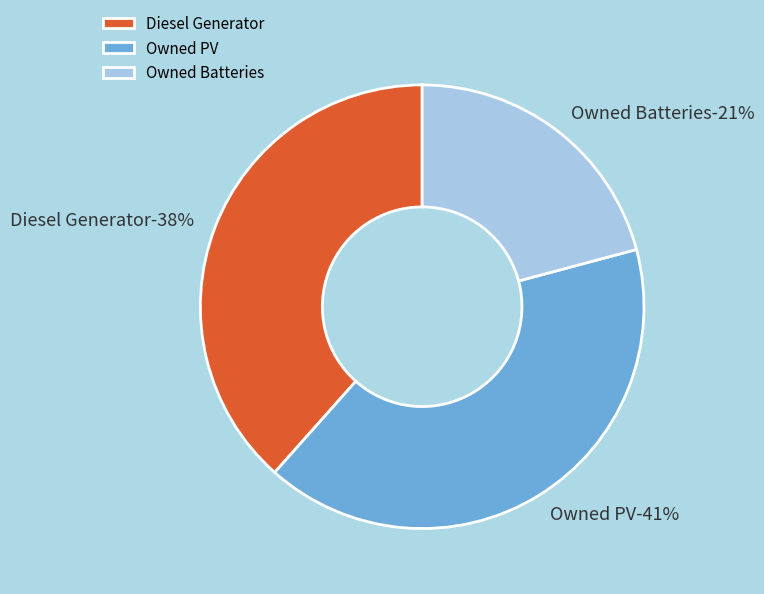

Does Owned Batteries account for over 50% of the chart?

No